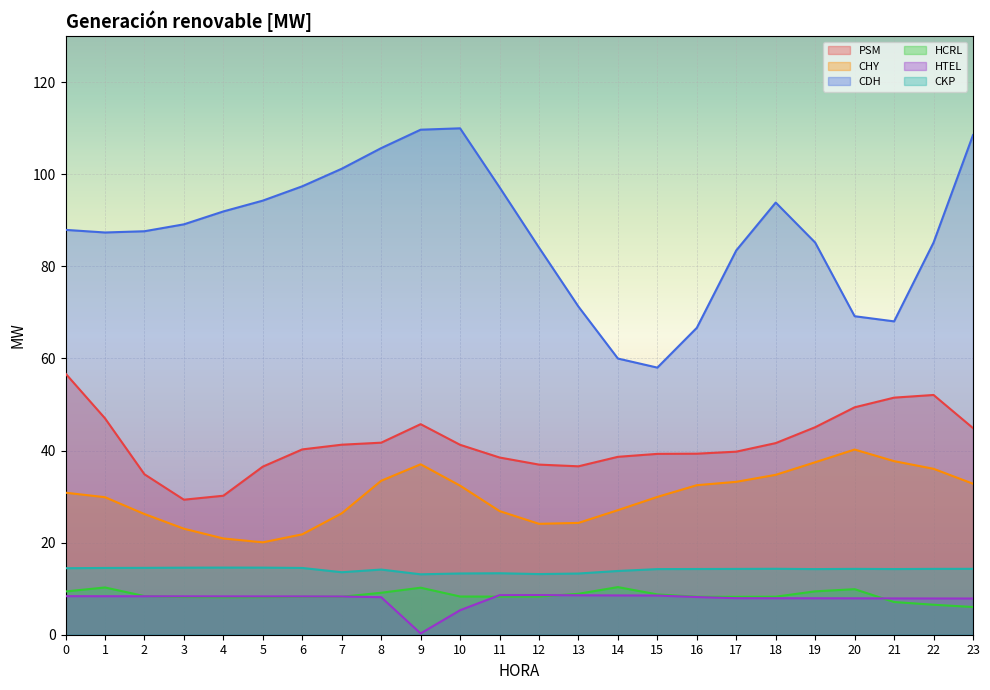

Rank the series by their maximum value, from highest to lowest.

CDH, PSM, CHY, CKP, HCRL, HTEL